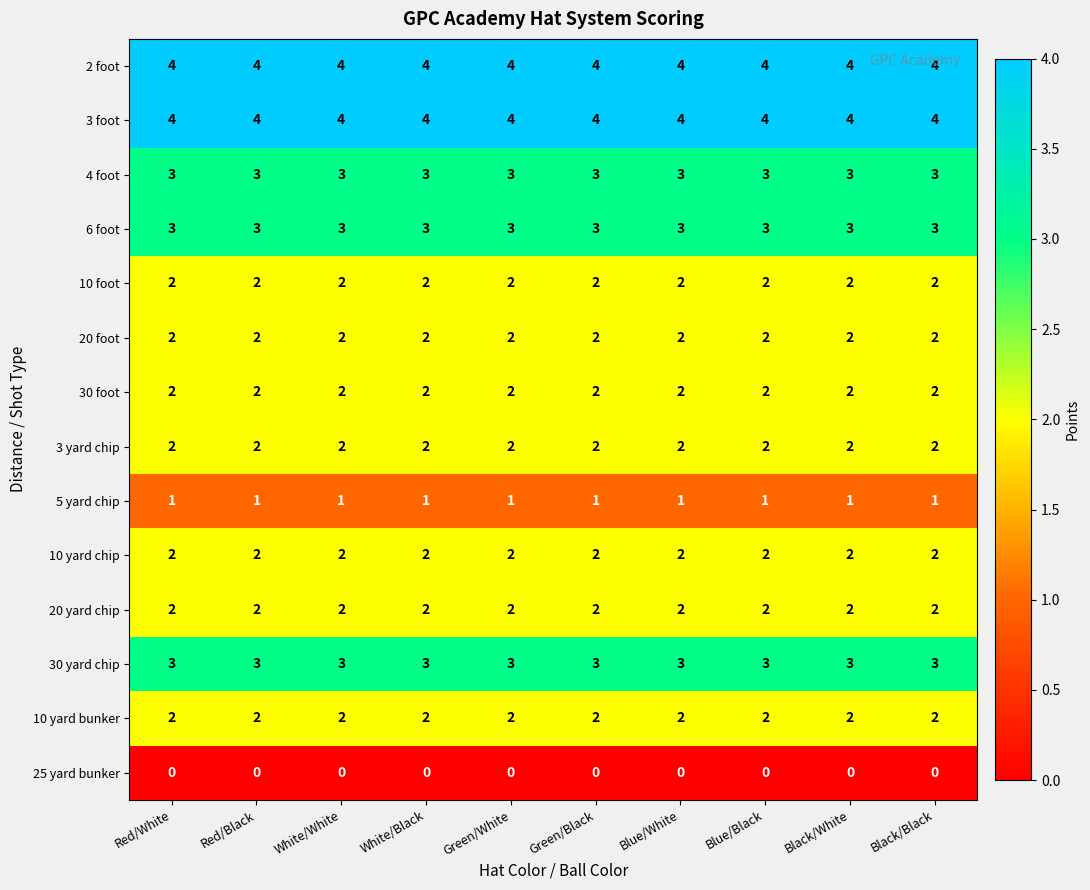

What is the spread (max minus min) of values at Red/White?

4